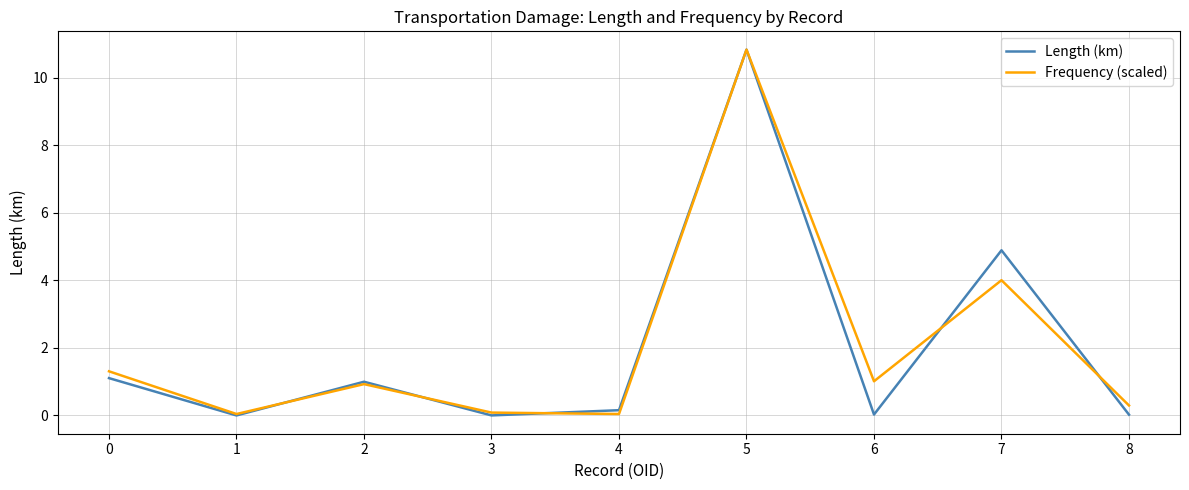

Does the chart display data point markers on the line(s)?

No